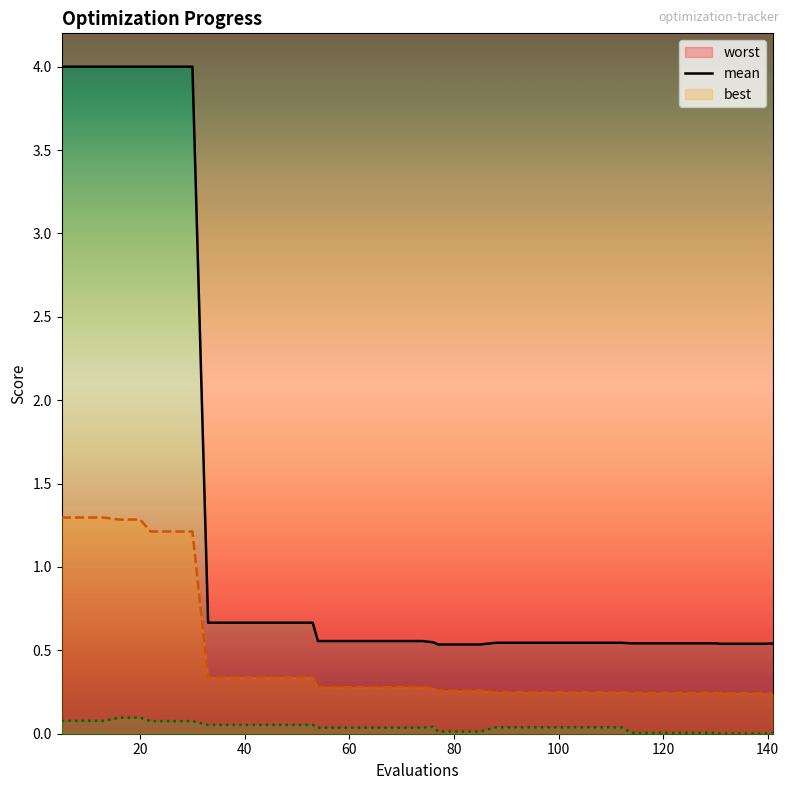

Reading right to left, transcribe all the data shown in this chart.

worst line: 0.5	0.5	0.5	0.5	0.5	0.5	0.5	0.5	0.5	0.5	0.5	0.5	0.5	0.5	0.5	0.5	0.5	0.5	0.5	0.5	0.6	0.6	0.6	0.6	0.6	0.6	0.7	0.7	0.7	0.7	0.7	0.7	4.0	4.0	4.0	4.0	4.0	4.0	4.0	4.0
mean line: 0.2	0.2	0.2	0.2	0.2	0.2	0.2	0.2	0.2	0.2	0.2	0.2	0.2	0.2	0.2	0.2	0.3	0.3	0.3	0.3	0.3	0.3	0.3	0.3	0.3	0.3	0.3	0.3	0.3	0.3	0.3	0.3	1.2	1.2	1.2	1.3	1.3	1.3	1.3	1.3
best line: 0.0	0.0	0.0	0.0	0.0	0.0	0.0	0.0	0.0	0.0	0.0	0.0	0.0	0.0	0.0	0.0	0.0	0.0	0.0	0.0	0.0	0.0	0.0	0.0	0.0	0.0	0.1	0.1	0.1	0.1	0.1	0.1	0.1	0.1	0.1	0.1	0.1	0.1	0.1	0.1